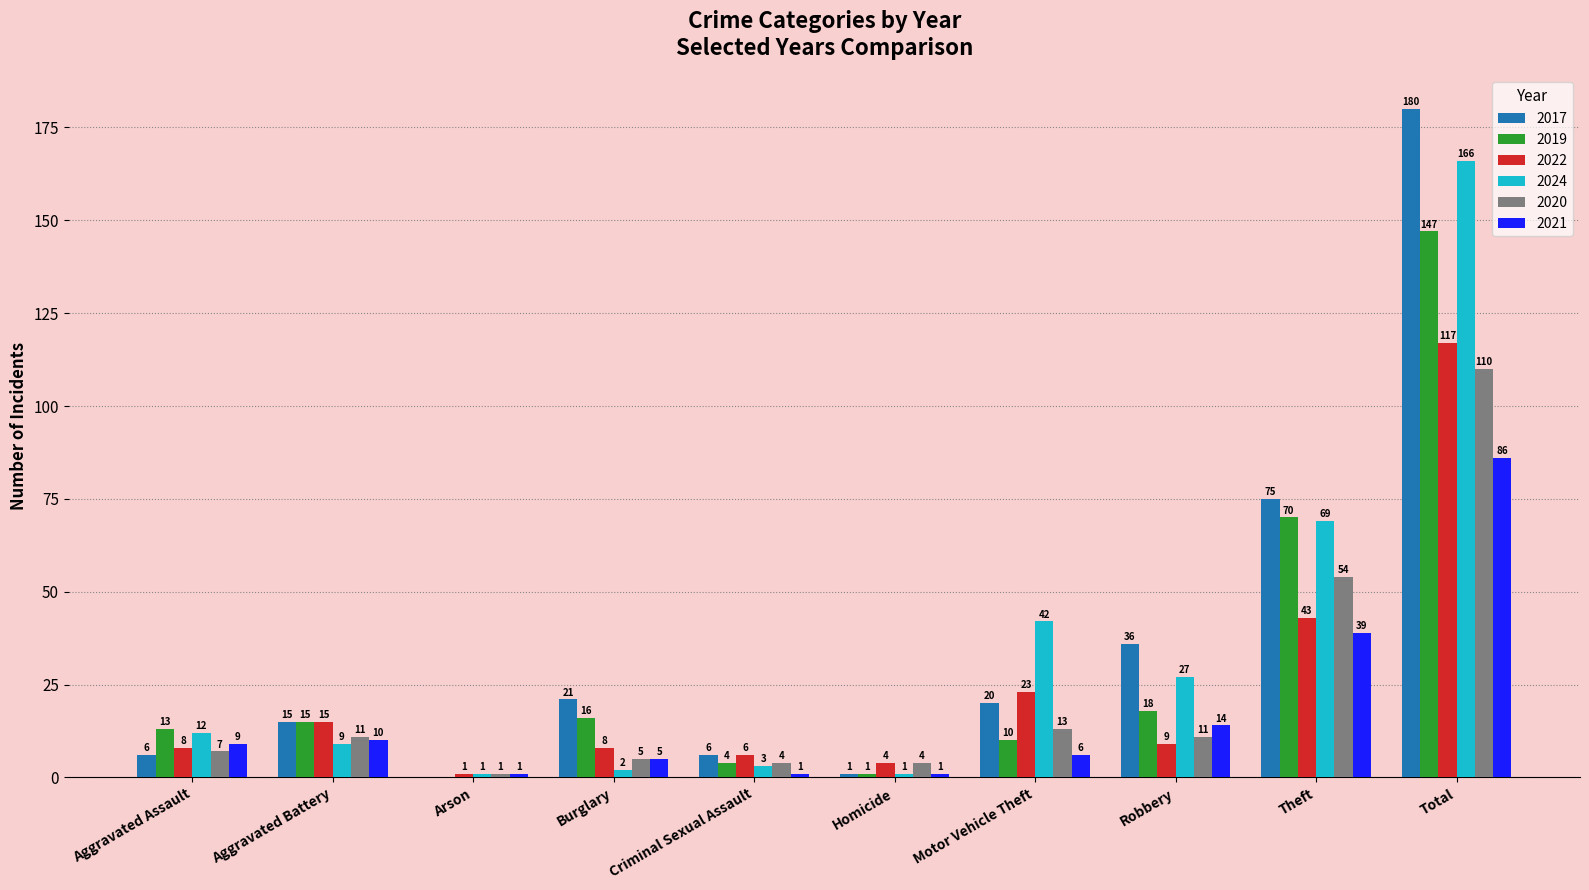

Where is 2019 nearest to the value 73?

Theft